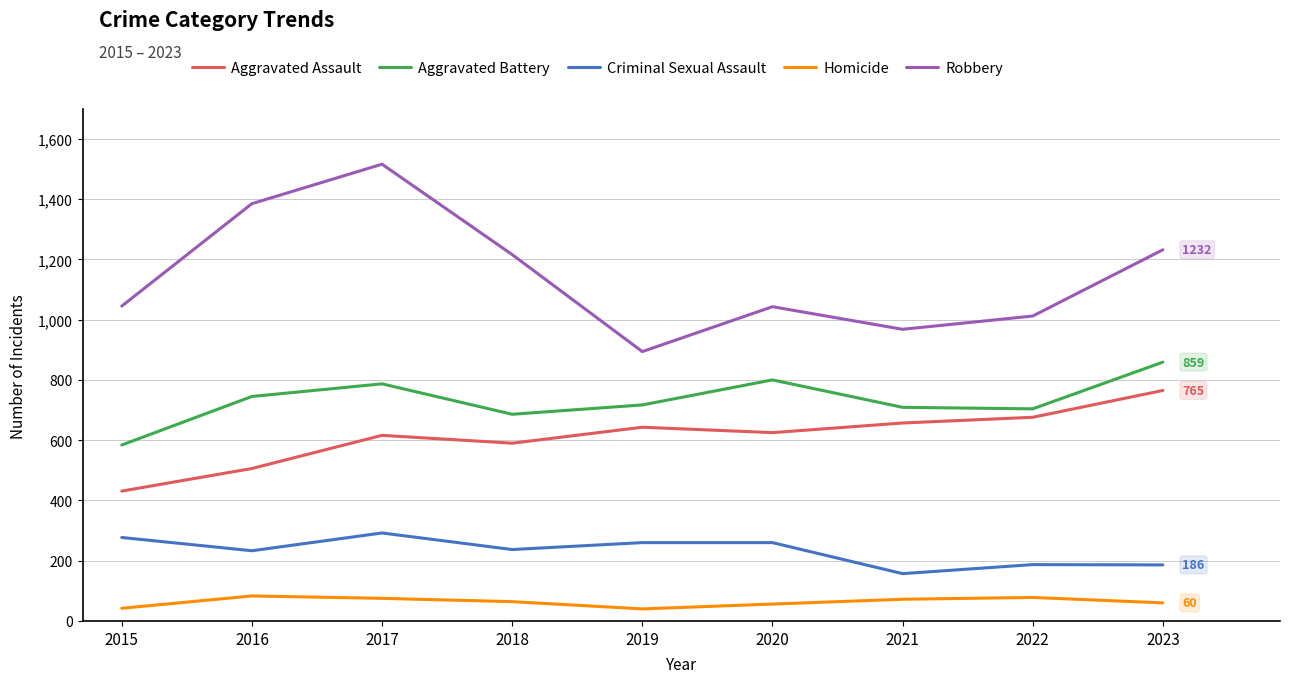

List the series in order of their peak value, highest first.

Robbery, Aggravated Battery, Aggravated Assault, Criminal Sexual Assault, Homicide